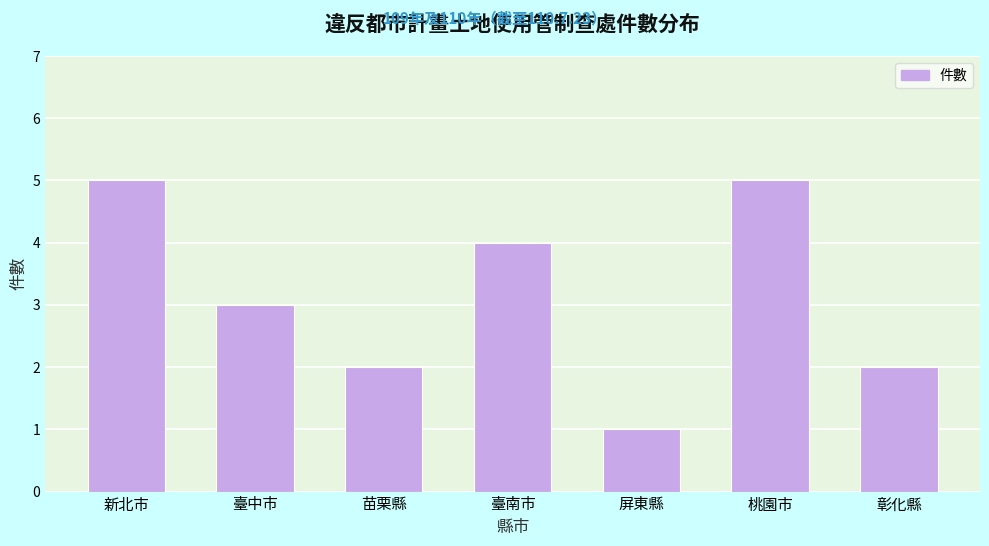

Reading right to left, extract all data points from this chart.

2	5	1	4	2	3	5